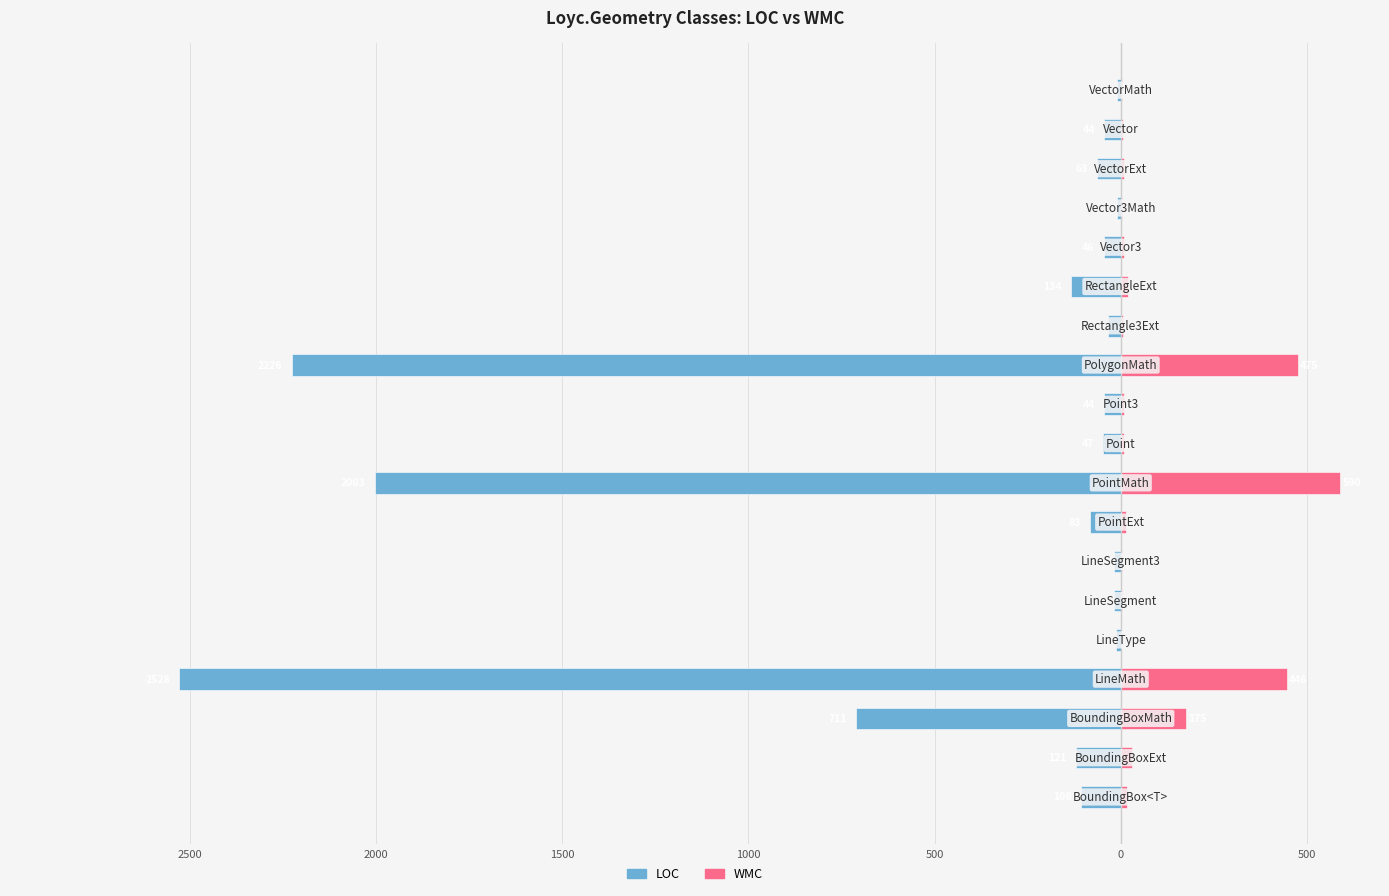

What is the smallest value displayed?

-2528